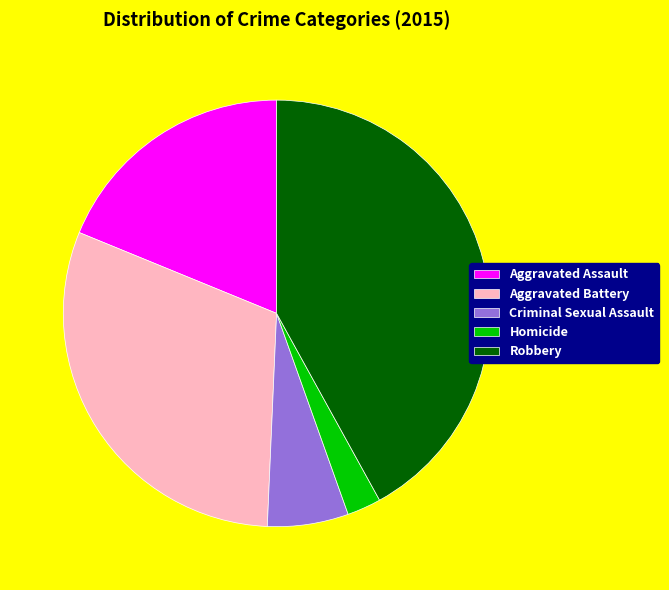

The Aggravated Battery slice represents 42% of the pie. True or false?

False